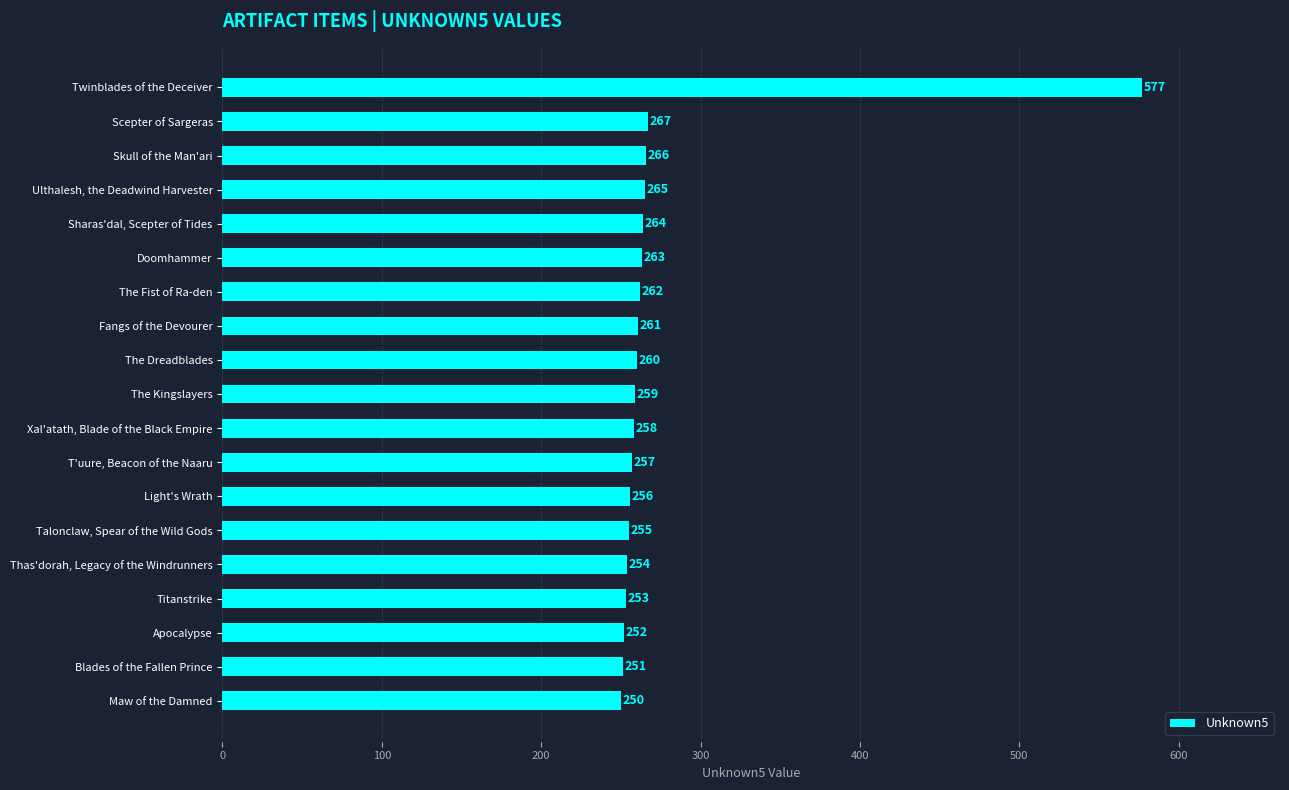

What is the sum of all values?

5230